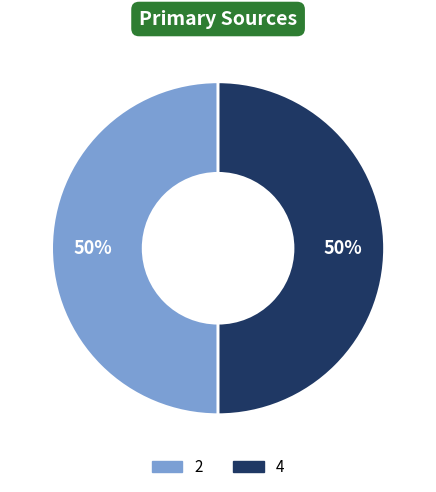

How many segments does this pie chart have?

2